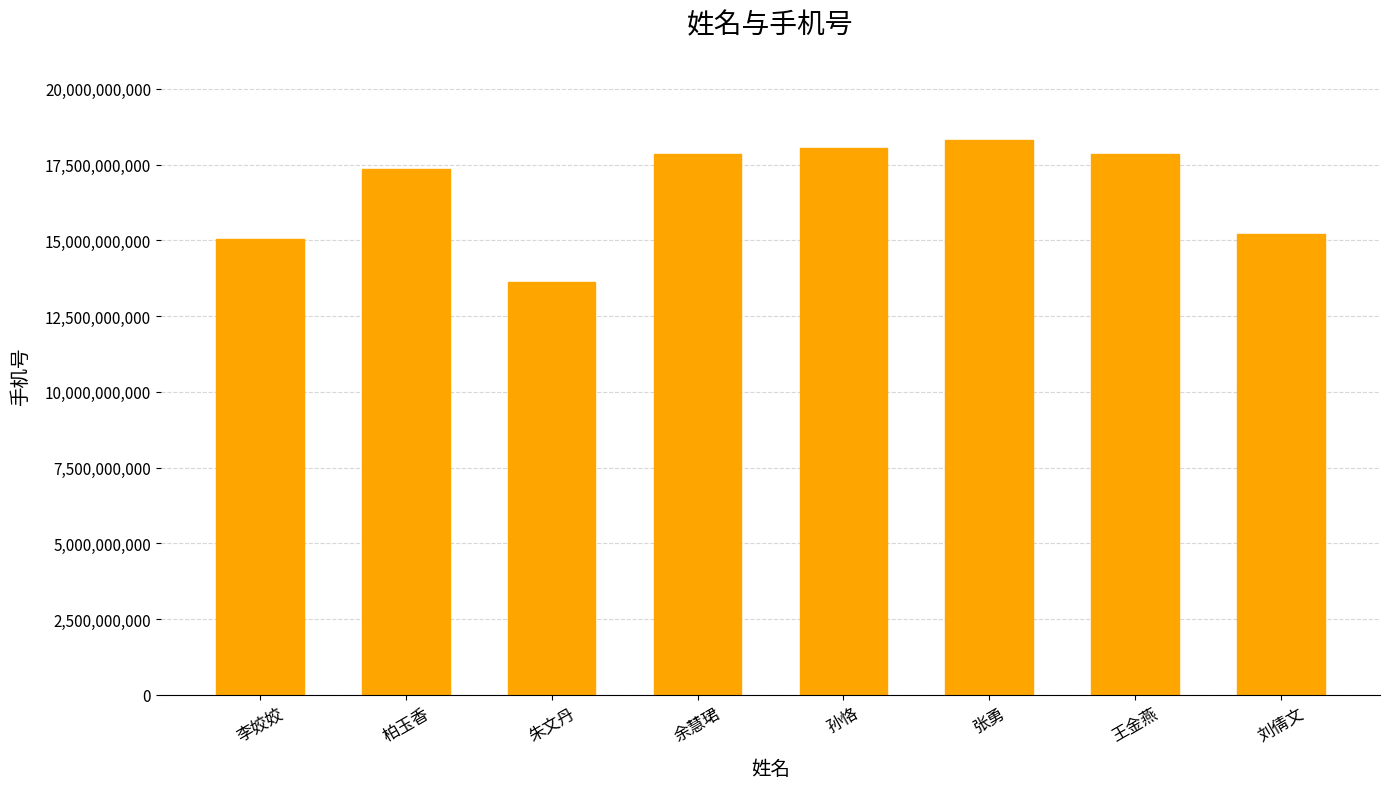

Read the value at 张勇.

18306700652